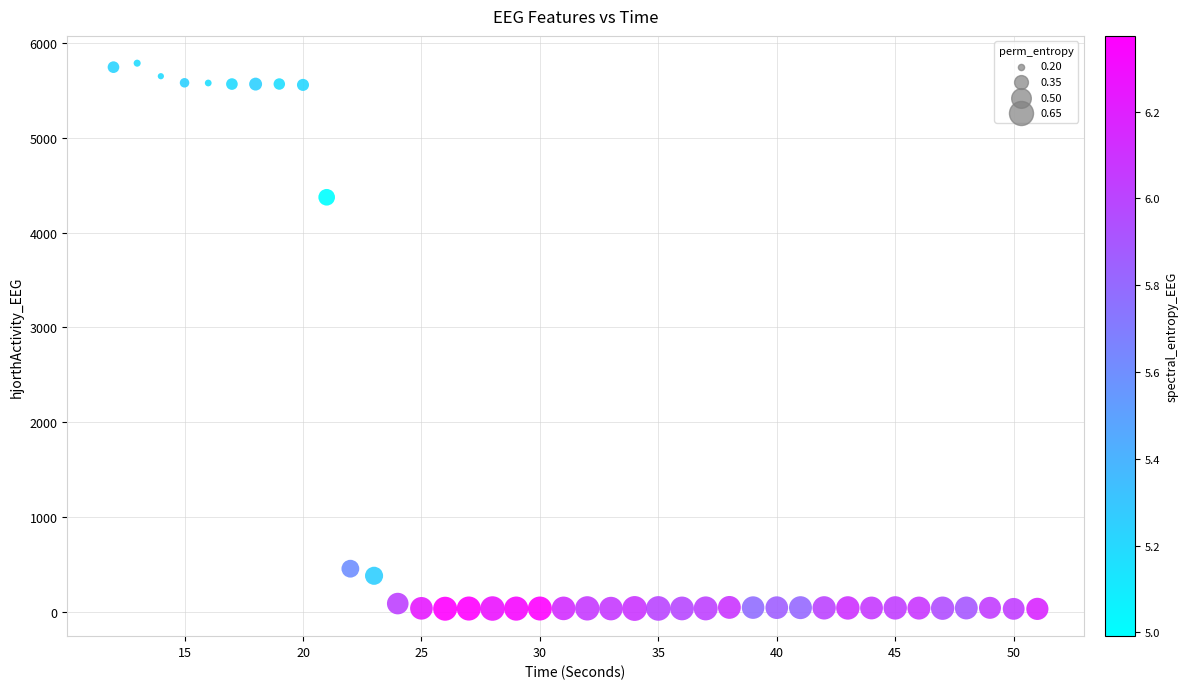

What is the range of Y values (max minus min)?

5758.9